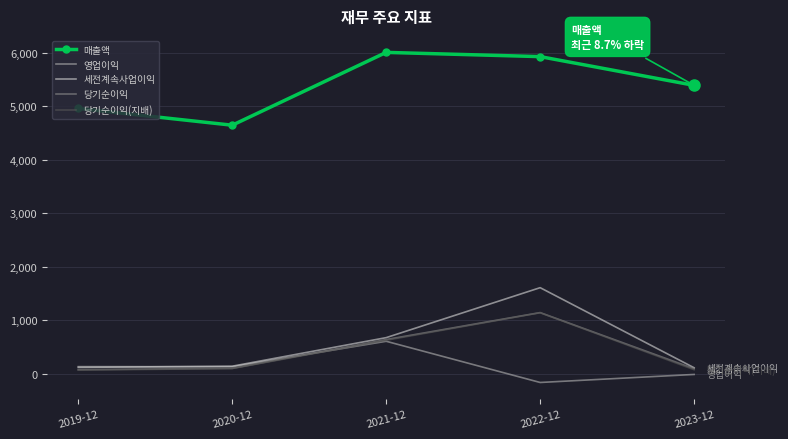

After their last crossing, which series has the higher values: 영업이익 or 당기순이익(지배)?

당기순이익(지배)